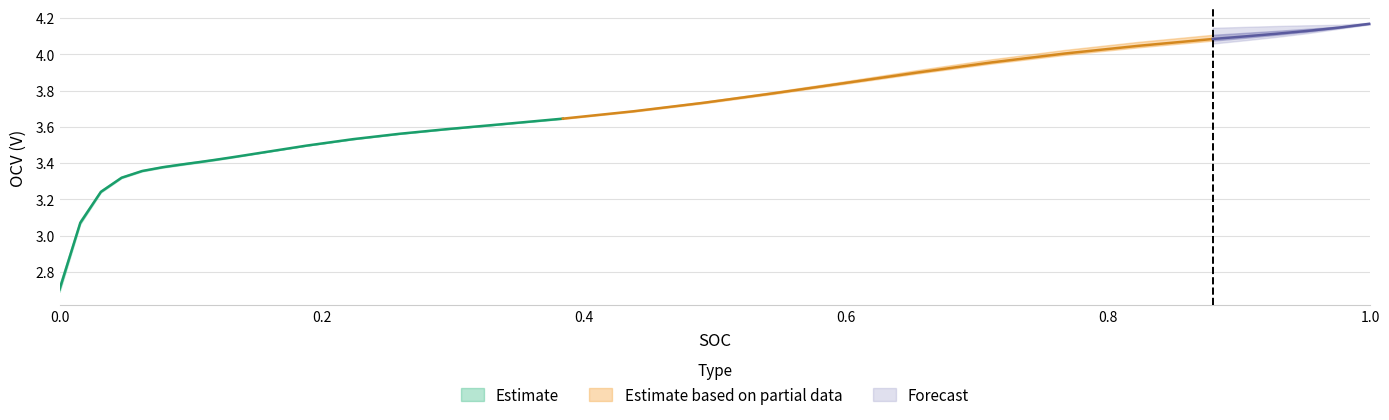

What is the difference between the maximum and minimum values in the OCV_b2 series?

1.5